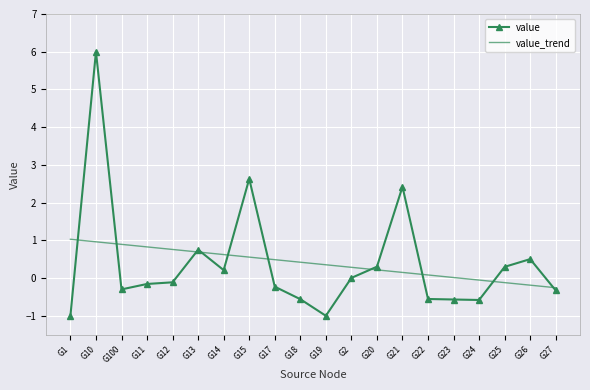

Is the value of value at G20 greater than the value of value_trend at G13?

No